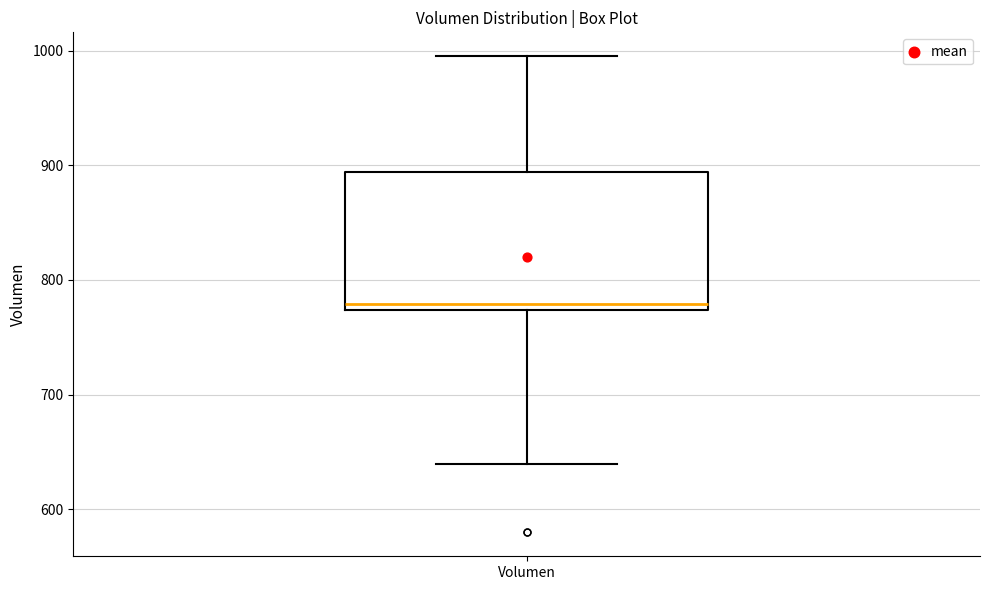

Where does the upper whisker of the box for Volumen end on the y-axis? The values are not printed on the chart, so give them approximately, as read against the axis.

1000